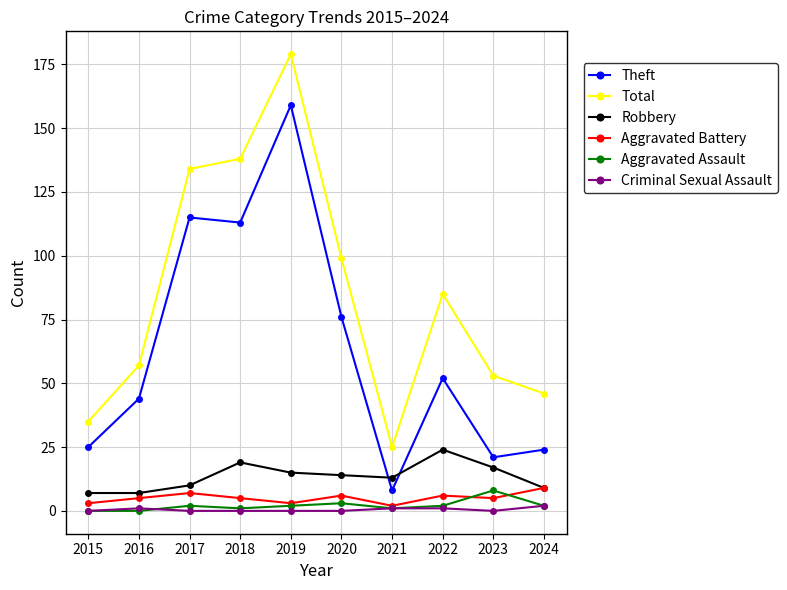

How many interior local valleys does the Total series have?

1